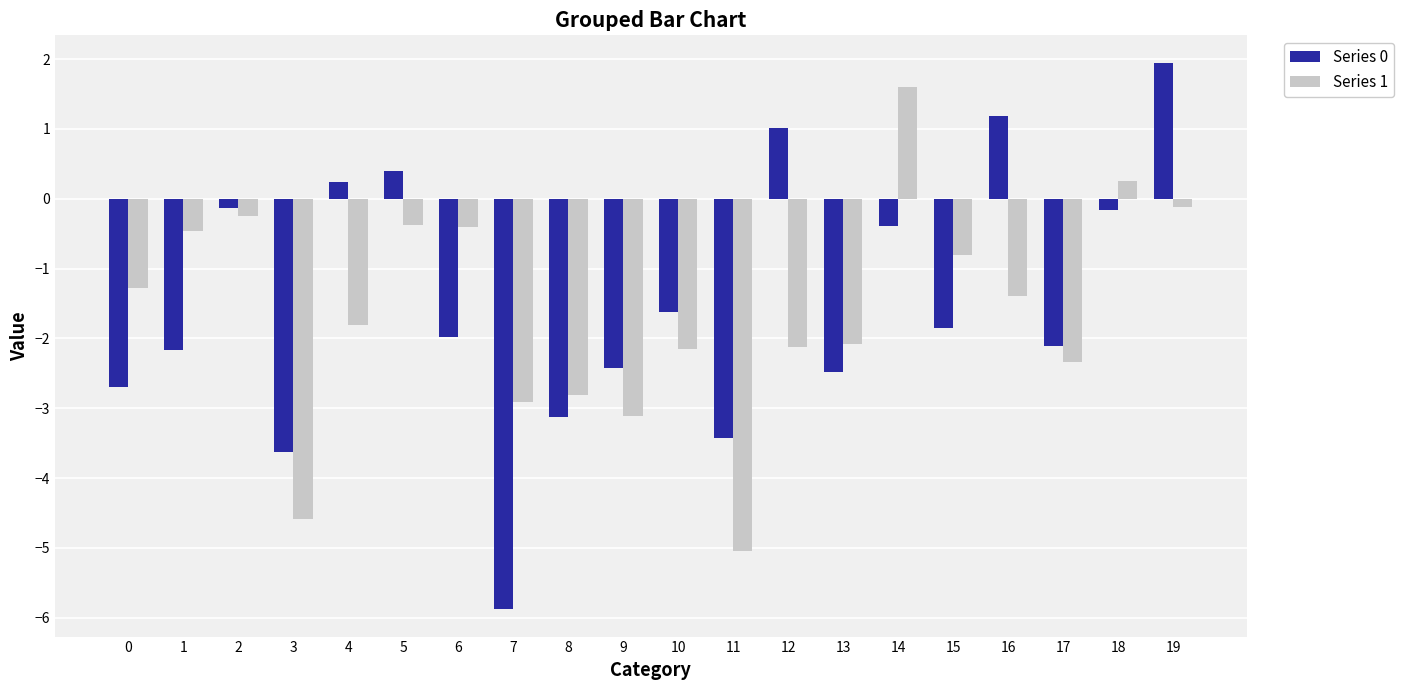

What is the value of the Series 0 bar at the 1st from the left?

-2.7